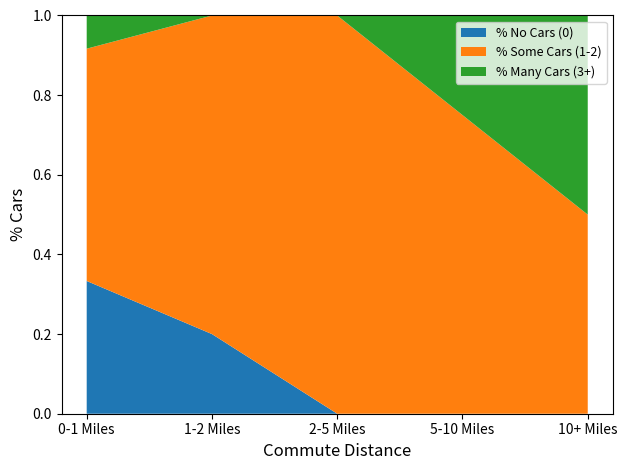

The value of % No Cars (0) at 5-10 Miles is 0.1. True or false?

False